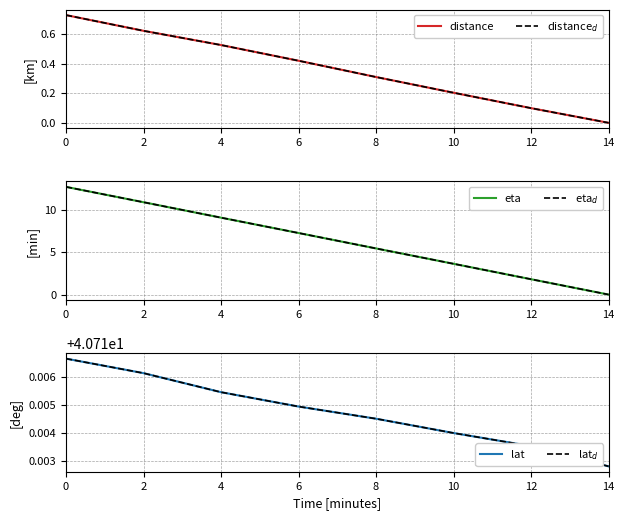

Which has a higher value, 6 or 14?

6